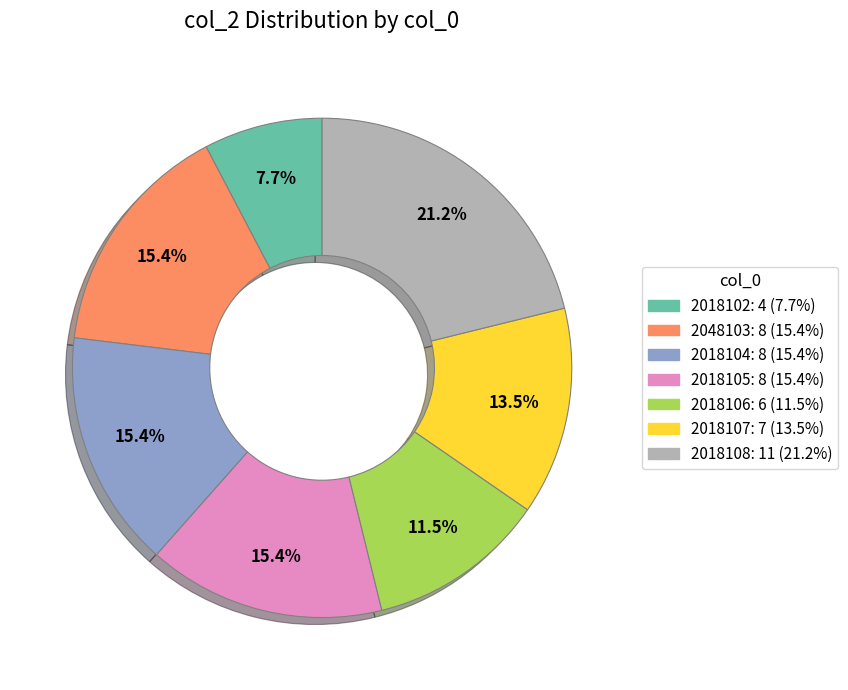

To the nearest percent, what is the average slice percentage?

14%